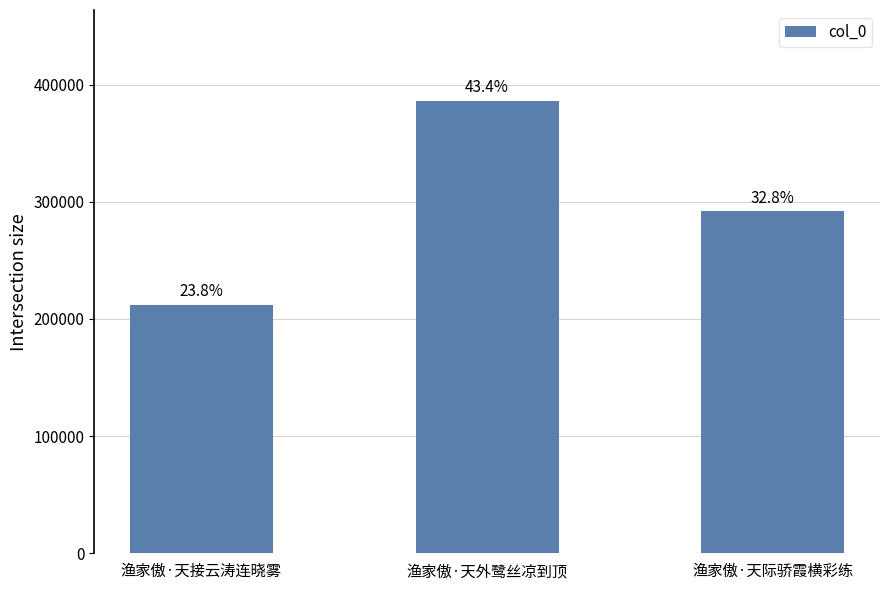

How many bars are there in total?

3